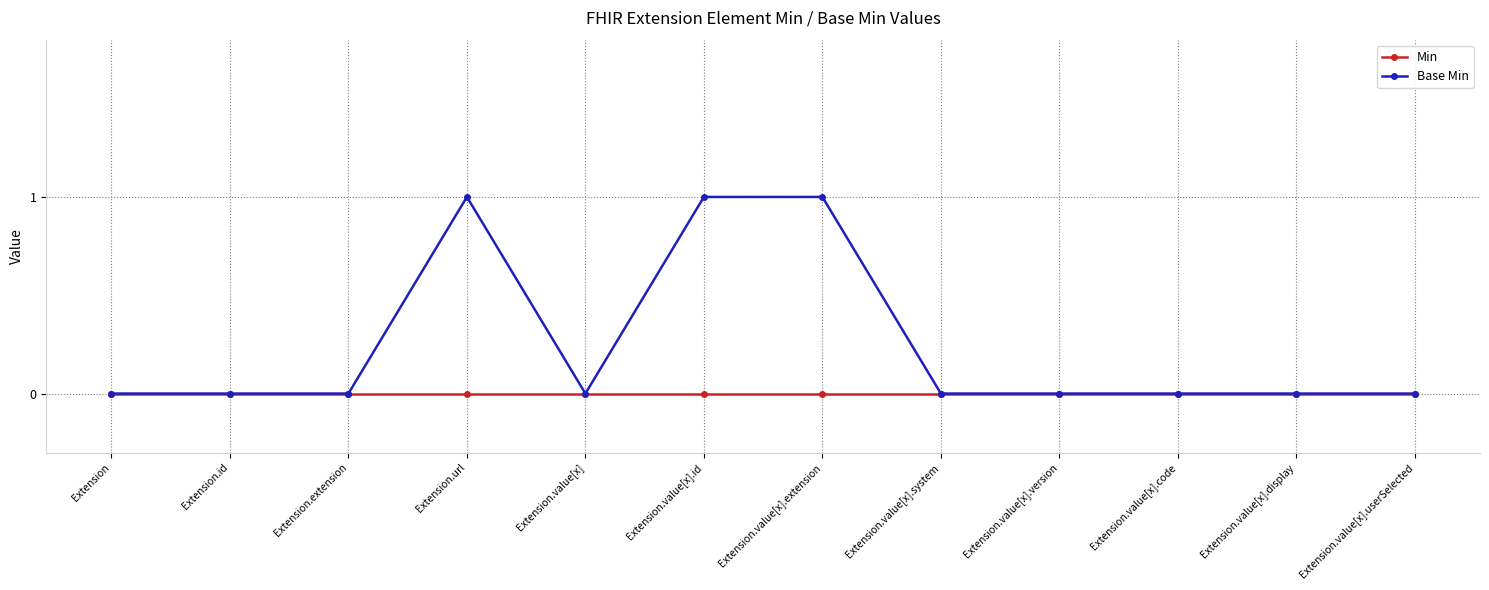

How many lines are shown in the chart?

2